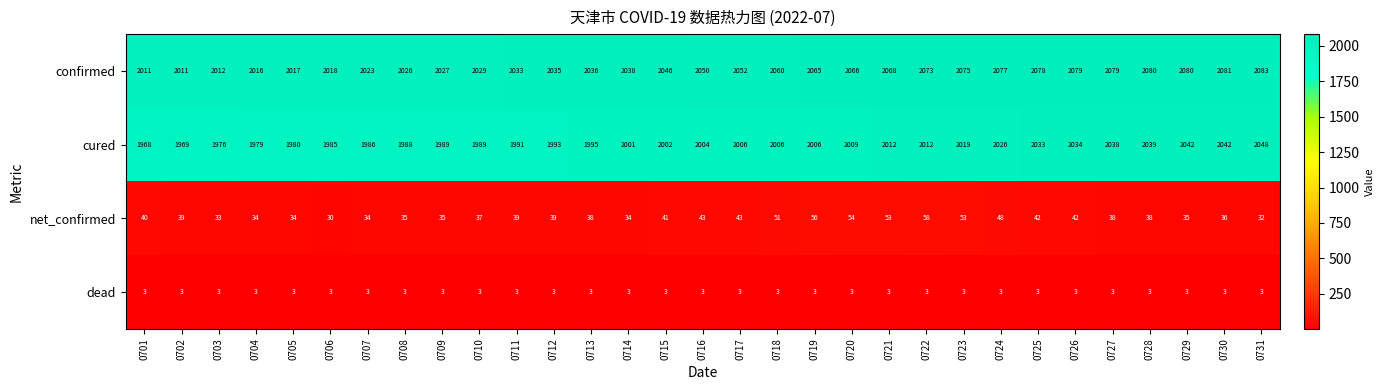

What is the maximum value shown in the chart?

2083